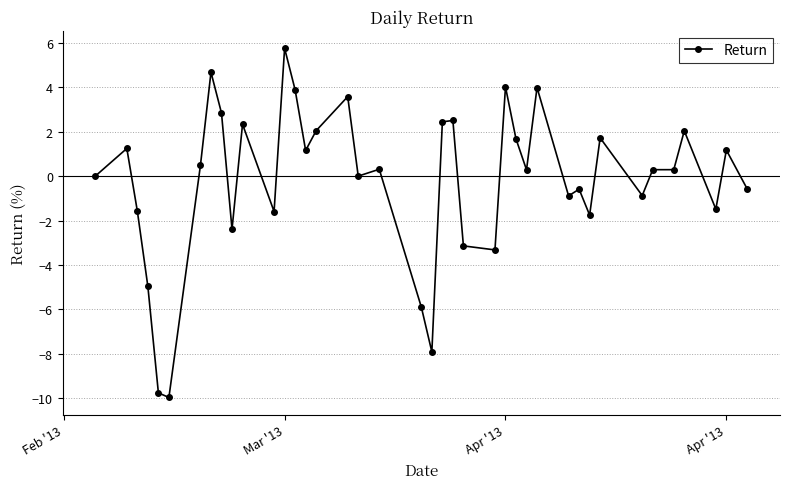

What is the value of the 27th point from the left?

1.7